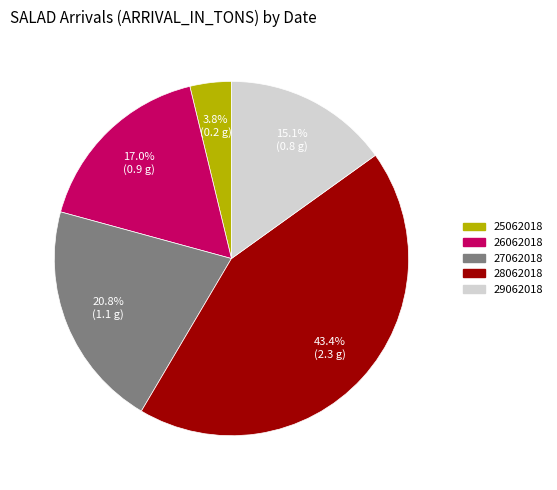

What percentage is the 27062018 slice, to the nearest percent?

21%